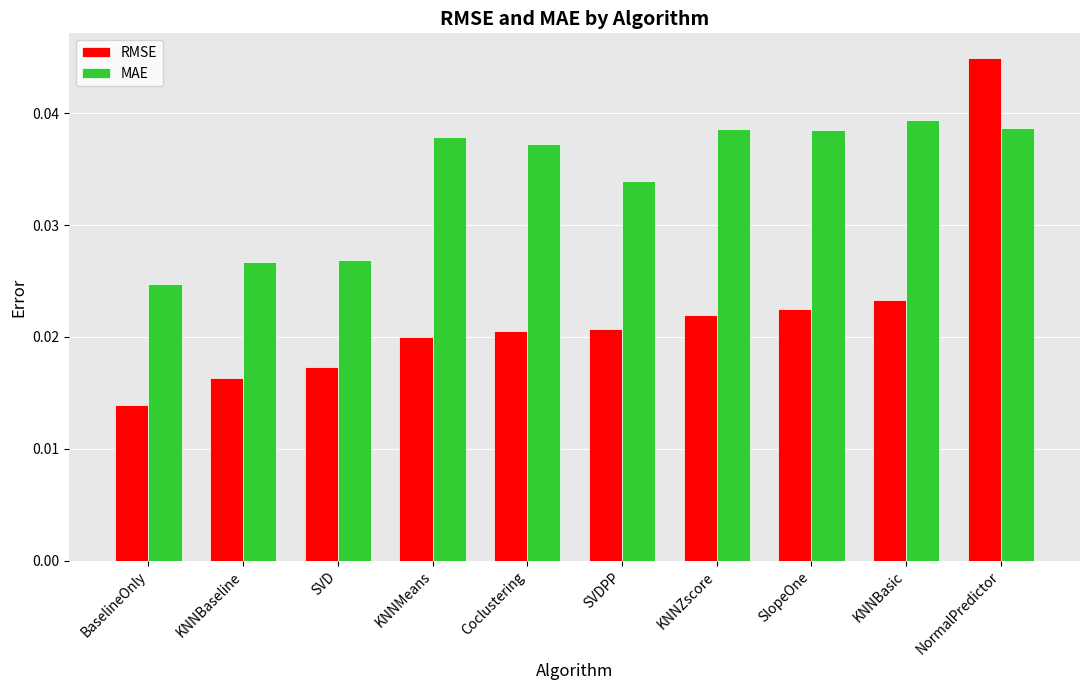

Which series has the largest total across all categories?

MAE